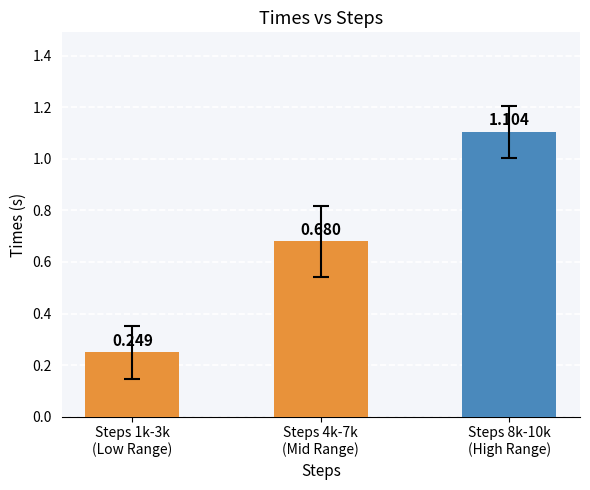

What is the label of the 3rd bar from the right?

Steps 1k-3k
(Low Range)